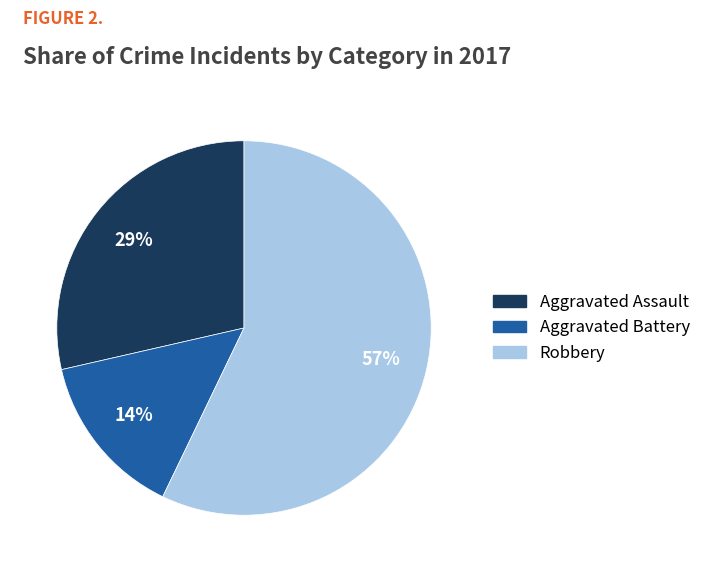

Is there a majority slice in this chart?

Yes